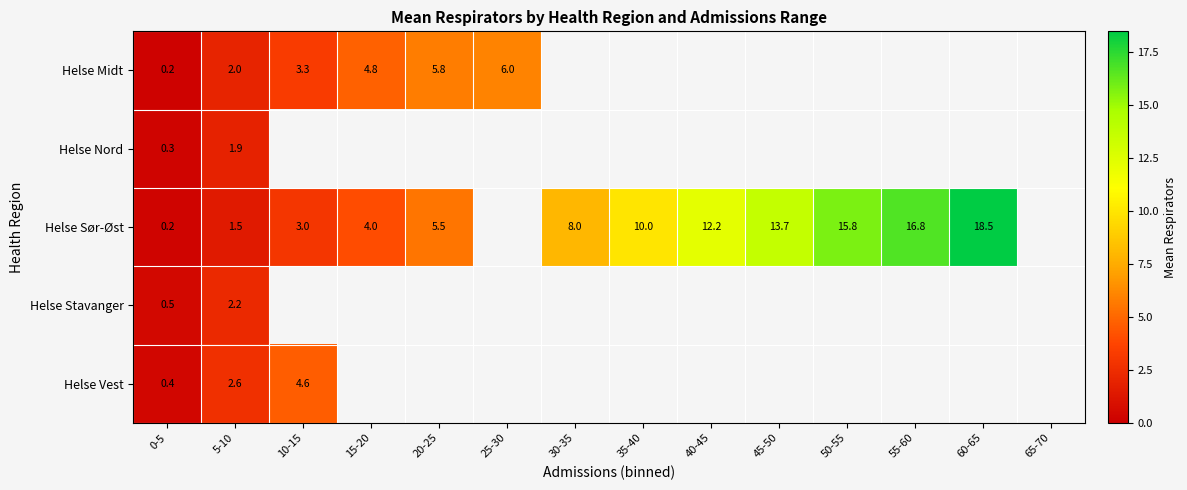

Rank the series at 5-10 from highest to lowest value.

Helse Vest, Helse Stavanger, Helse Midt, Helse Nord, Helse Sør-Øst